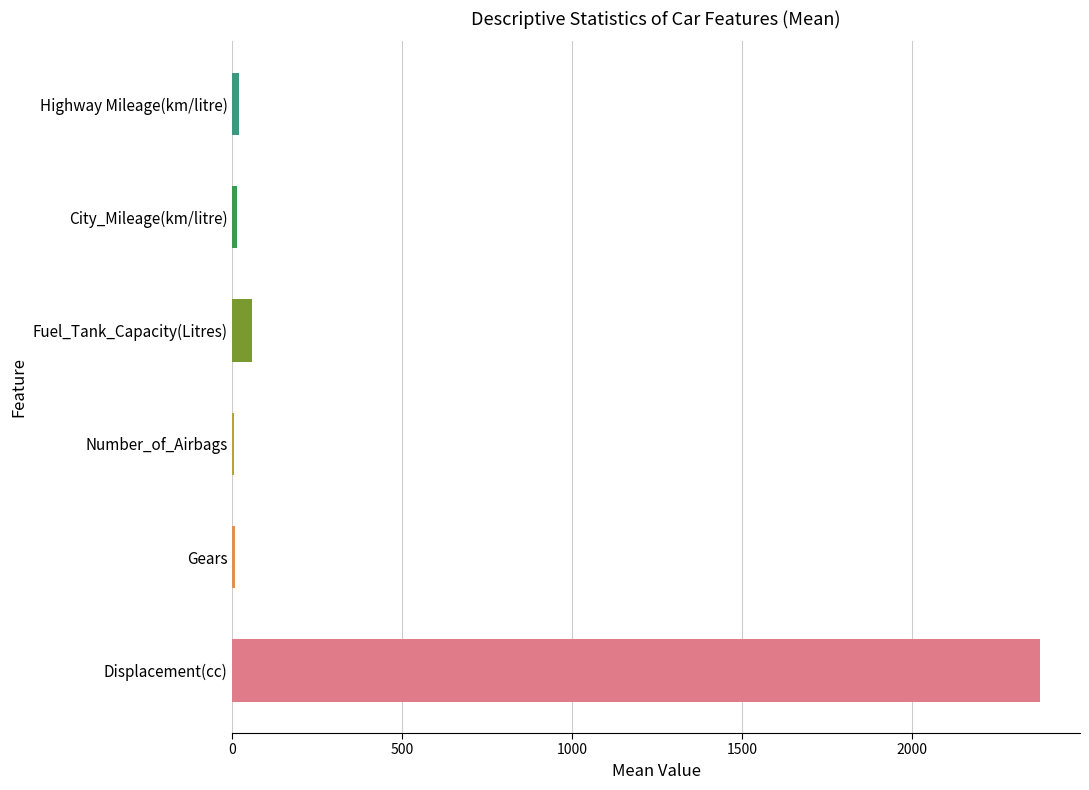

What is the sum of all values?

2478.6